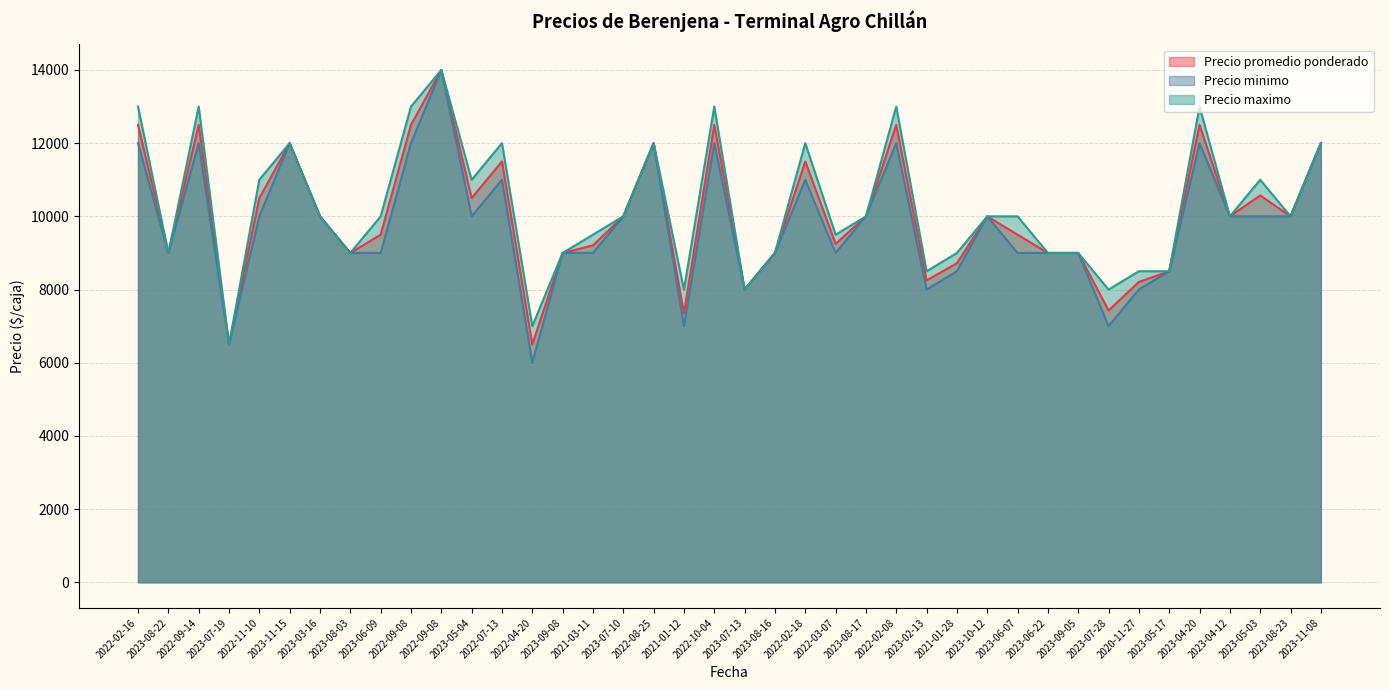

Rank the categories by Precio promedio ponderado value from highest to lowest.

2022-09-08, 2022-02-16, 2022-09-14, 2022-09-08, 2022-10-04, 2022-02-08, 2023-04-20, 2023-11-15, 2022-08-25, 2023-11-08, 2022-07-13, 2022-02-18, 2023-05-03, 2022-11-10, 2023-05-04, 2023-03-16, 2023-07-10, 2023-08-17, 2023-10-12, 2023-04-12, 2023-08-23, 2023-06-09, 2023-06-07, 2022-03-07, 2021-03-11, 2023-08-22, 2023-08-03, 2023-09-08, 2023-08-16, 2023-06-22, 2023-09-05, 2021-01-28, 2023-05-17, 2023-02-13, 2020-11-27, 2023-07-13, 2023-07-28, 2021-01-12, 2023-07-19, 2022-04-20